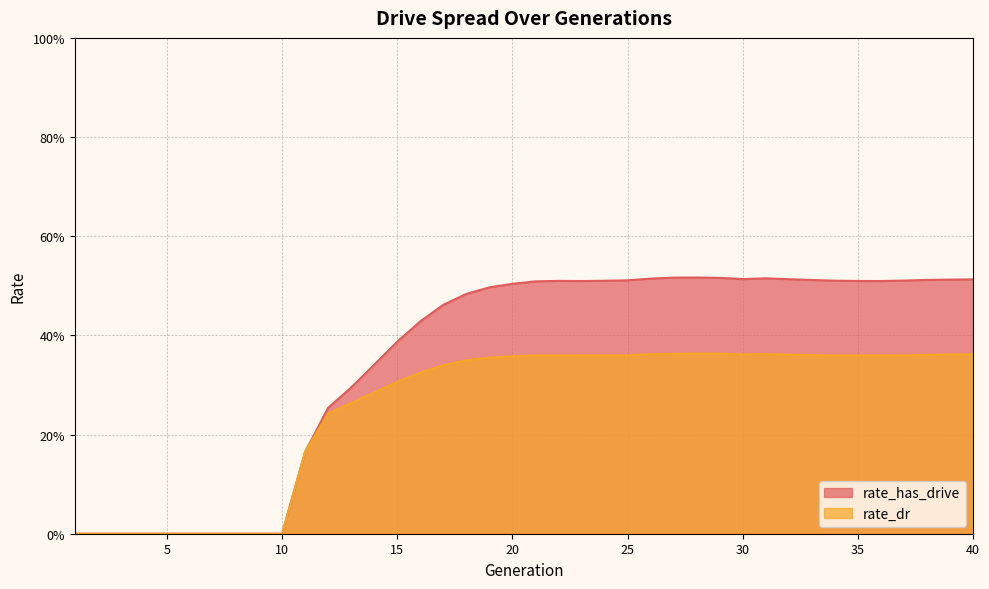

The value of rate_dr at 7 is -0.1. True or false?

False